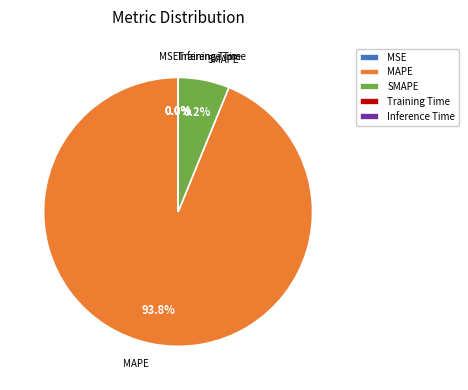

What percentage is NOT represented by SMAPE?

93.8%